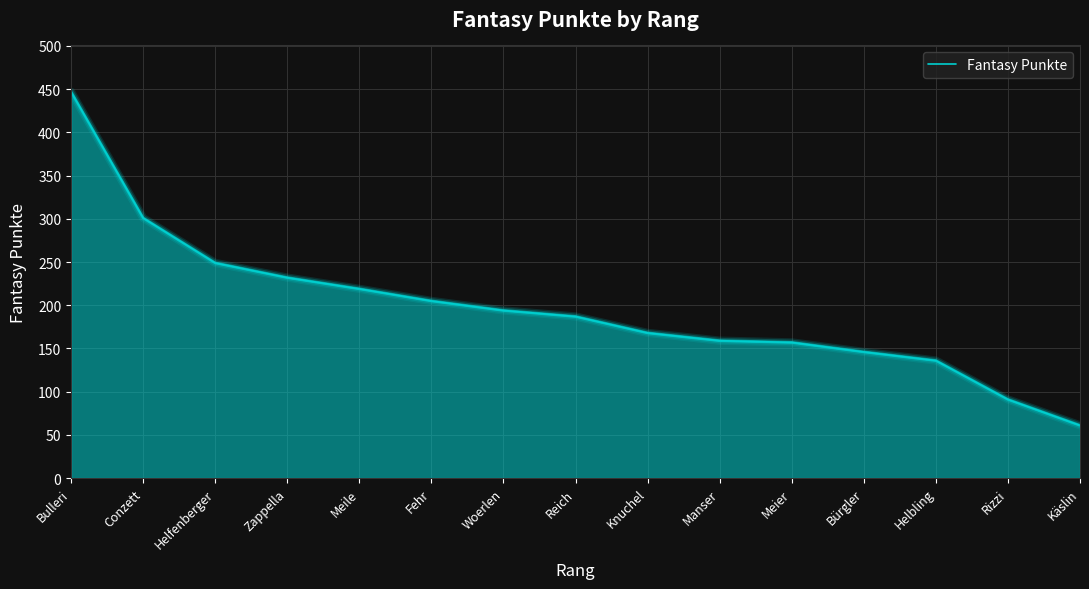

What position from the left is Meier?

11